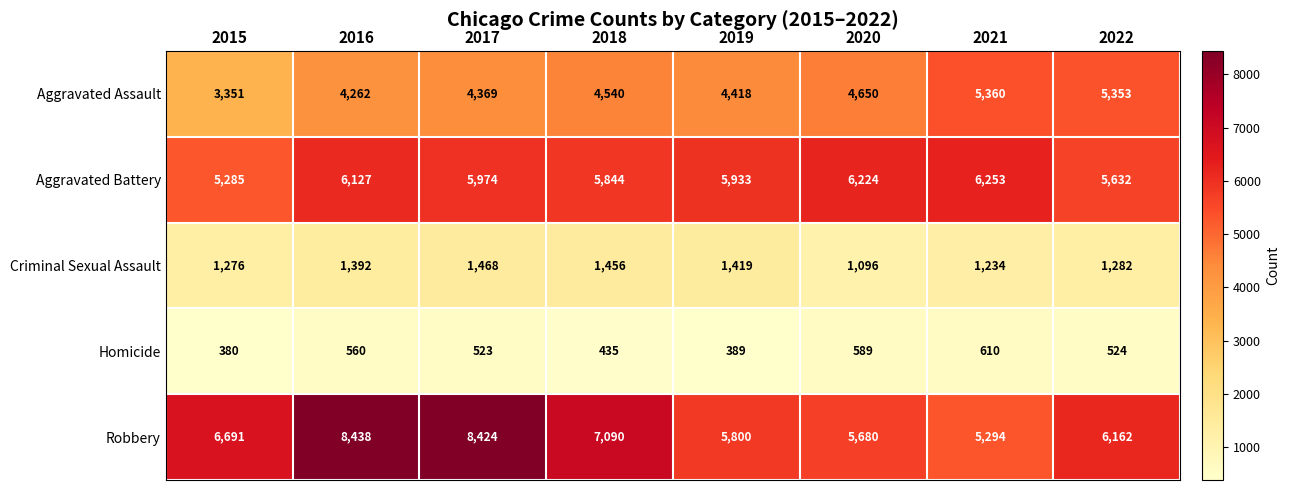

Between 2019 and 2022, which series saw the biggest shift?

Aggravated Assault